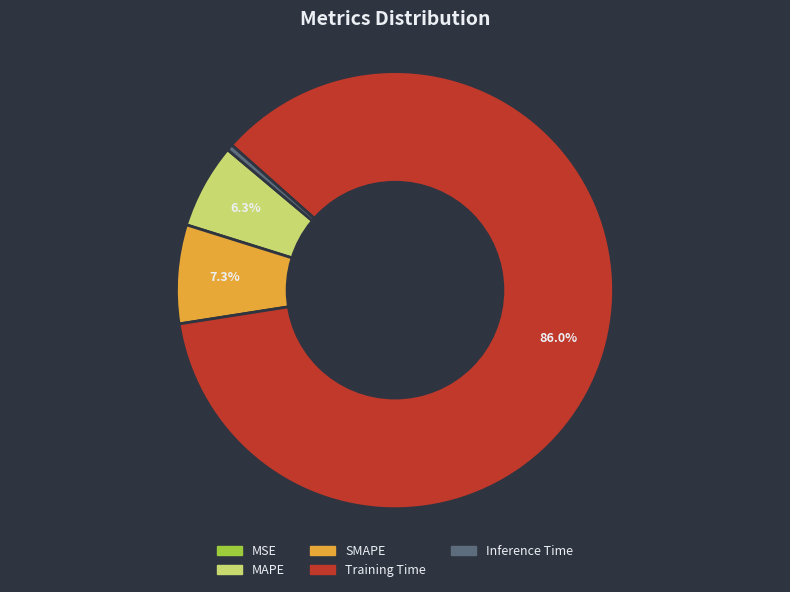

Do Inference Time and MAPE together represent more than half of the pie?

No